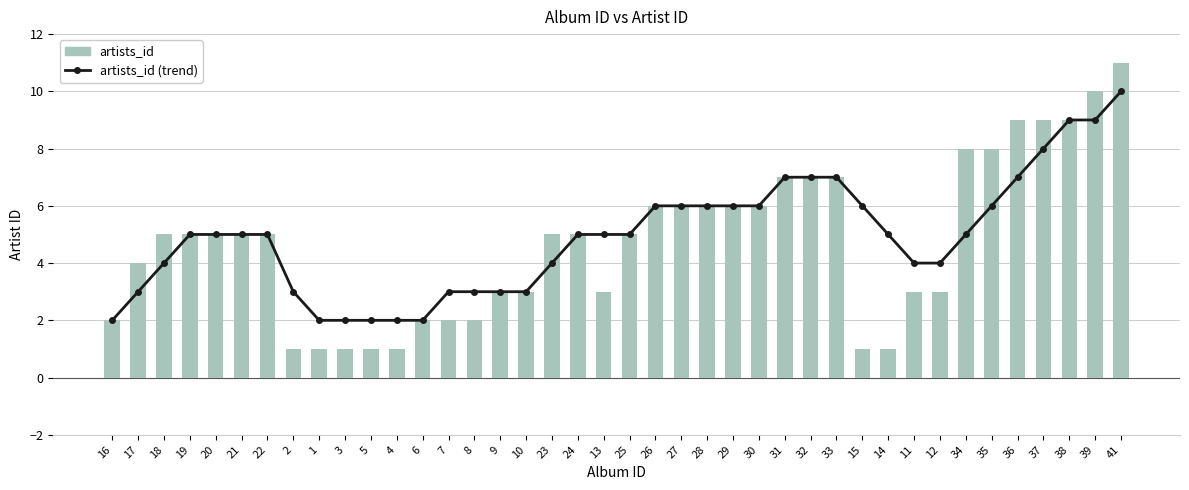

How many data points in artists_id are above 5?

15